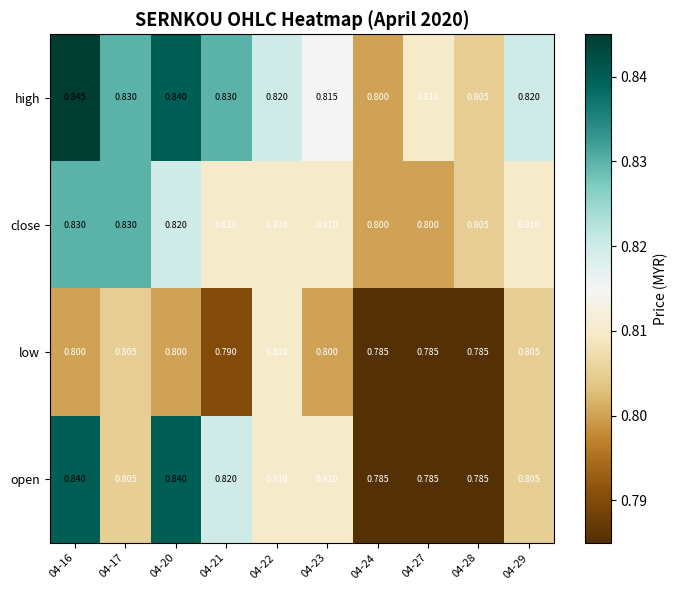

Rank the series by their average value, from lowest to highest.

low, open, close, high